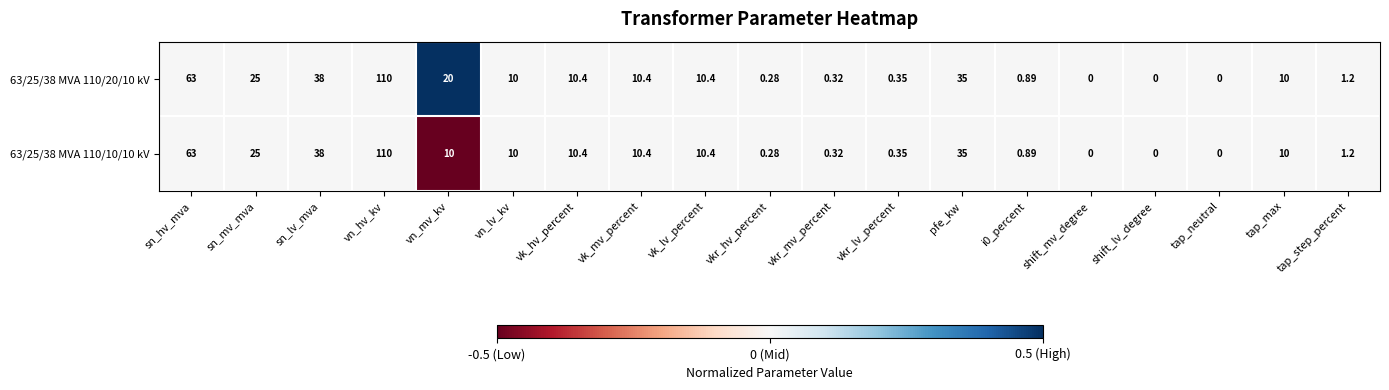

How many distinct data groups are displayed?

2